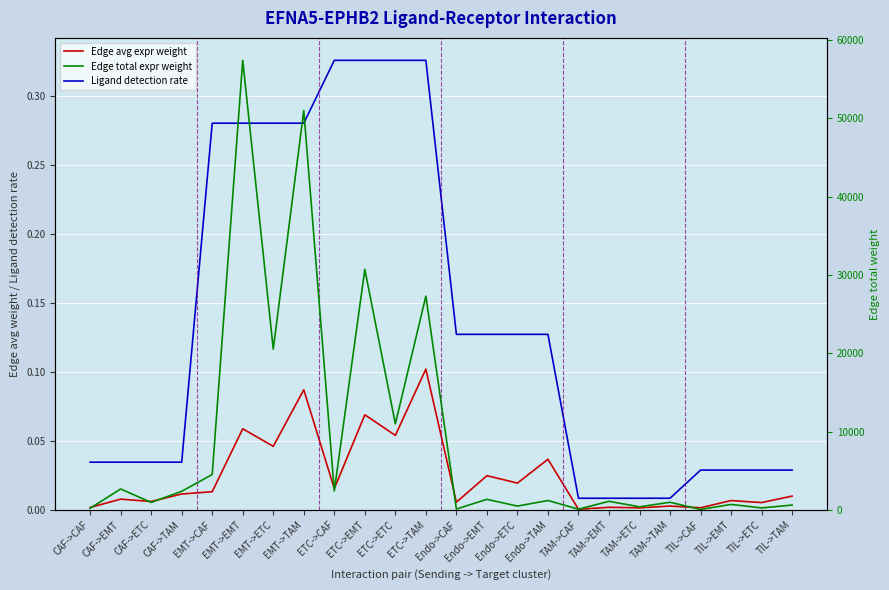

Reading left to right, transcribe all the data shown in this chart.

Edge avg expr weight: CAF->CAF=0.0	CAF->EMT=0.0	CAF->ETC=0.0	CAF->TAM=0.0	EMT->CAF=0.0	EMT->EMT=0.1	EMT->ETC=0.0	EMT->TAM=0.1	ETC->CAF=0.0	ETC->EMT=0.1	ETC->ETC=0.1	ETC->TAM=0.1	Endo->CAF=0.0	Endo->EMT=0.0	Endo->ETC=0.0	Endo->TAM=0.0	TAM->CAF=0.0	TAM->EMT=0.0	TAM->ETC=0.0	TAM->TAM=0.0	TIL->CAF=0.0	TIL->EMT=0.0	TIL->ETC=0.0	TIL->TAM=0.0
Ligand detection rate: CAF->CAF=0.0	CAF->EMT=0.0	CAF->ETC=0.0	CAF->TAM=0.0	EMT->CAF=0.3	EMT->EMT=0.3	EMT->ETC=0.3	EMT->TAM=0.3	ETC->CAF=0.3	ETC->EMT=0.3	ETC->ETC=0.3	ETC->TAM=0.3	Endo->CAF=0.1	Endo->EMT=0.1	Endo->ETC=0.1	Endo->TAM=0.1	TAM->CAF=0.0	TAM->EMT=0.0	TAM->ETC=0.0	TAM->TAM=0.0	TIL->CAF=0.0	TIL->EMT=0.0	TIL->ETC=0.0	TIL->TAM=0.0
Edge total expr weight: CAF->CAF=209.7	CAF->EMT=2666.2	CAF->ETC=953.5	CAF->TAM=2369.1	EMT->CAF=4514.5	EMT->EMT=57403.4	EMT->ETC=20528.6	EMT->TAM=51006.1	ETC->CAF=2415.8	ETC->EMT=30717.0	ETC->ETC=10985.0	ETC->TAM=27293.7	Endo->CAF=105.9	Endo->EMT=1347.1	Endo->ETC=481.7	Endo->TAM=1196.9	TAM->CAF=86.1	TAM->EMT=1094.3	TAM->ETC=391.3	TAM->TAM=972.3	TIL->CAF=54.5	TIL->EMT=693.6	TIL->ETC=248.1	TIL->TAM=616.3